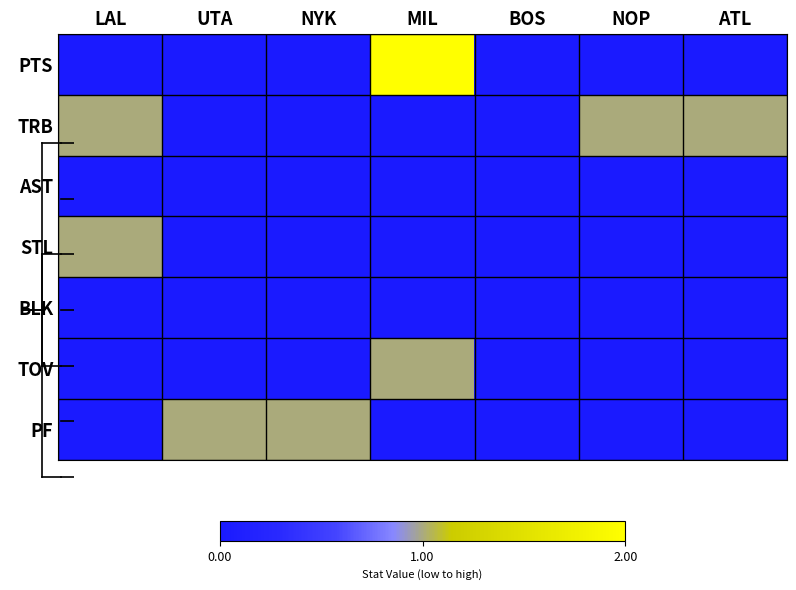

Reading left to right, transcribe all the data shown in this chart.

PTS: LAL=0	UTA=0	NYK=0	MIL=2	BOS=0	NOP=0	ATL=0
TRB: LAL=1	UTA=0	NYK=0	MIL=0	BOS=0	NOP=1	ATL=1
AST: LAL=0	UTA=0	NYK=0	MIL=0	BOS=0	NOP=0	ATL=0
STL: LAL=1	UTA=0	NYK=0	MIL=0	BOS=0	NOP=0	ATL=0
BLK: LAL=0	UTA=0	NYK=0	MIL=0	BOS=0	NOP=0	ATL=0
TOV: LAL=0	UTA=0	NYK=0	MIL=1	BOS=0	NOP=0	ATL=0
PF: LAL=0	UTA=1	NYK=1	MIL=0	BOS=0	NOP=0	ATL=0